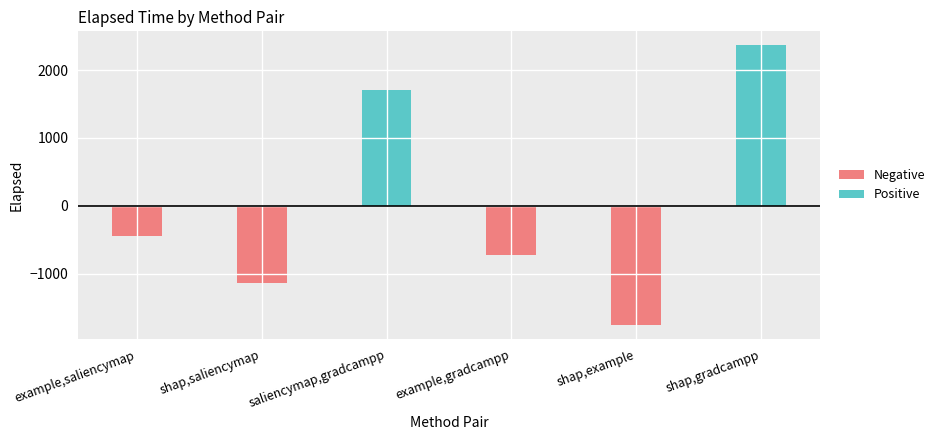

Rank the series by their maximum value, from highest to lowest.

Positive, Negative